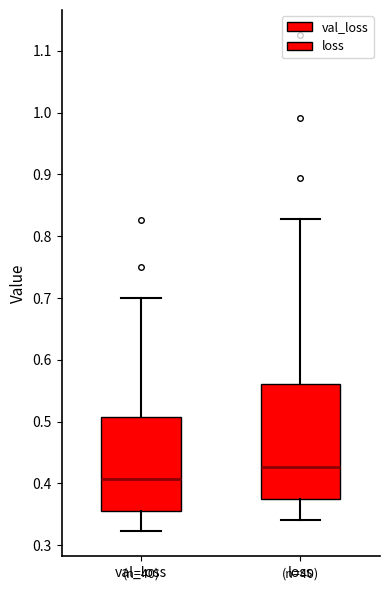

Which box is the tallest, from its lower edge to its upper edge?

loss